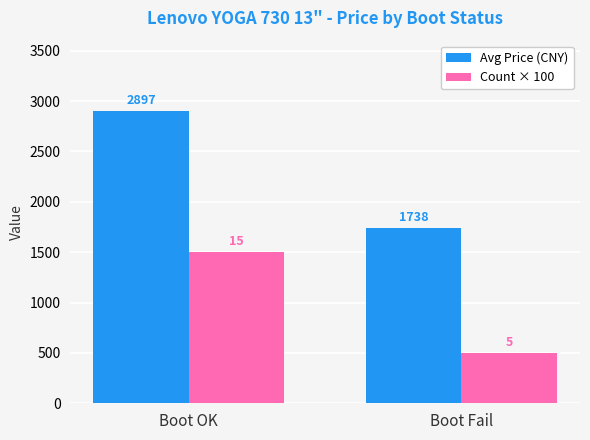

Which series has the largest total across all categories?

Avg Price (CNY)